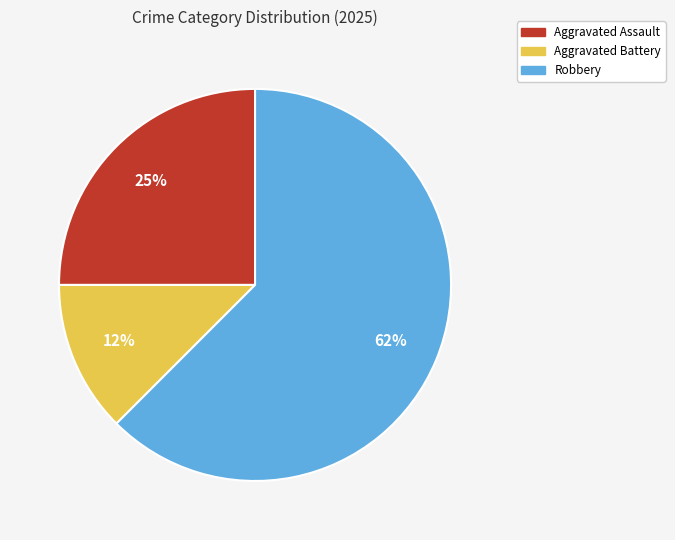

How many slices are in this pie chart?

3